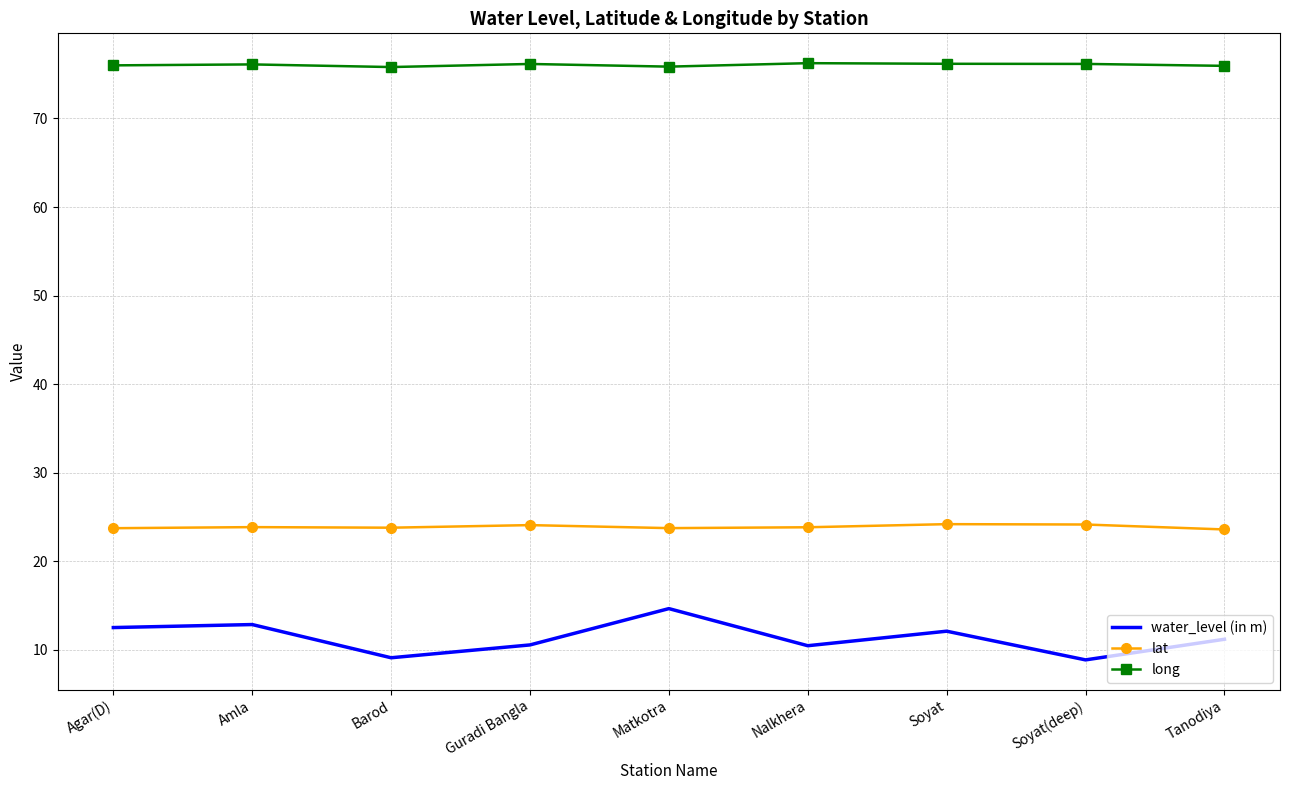

What is the spread (max minus min) of values at Agar(D)?

63.5